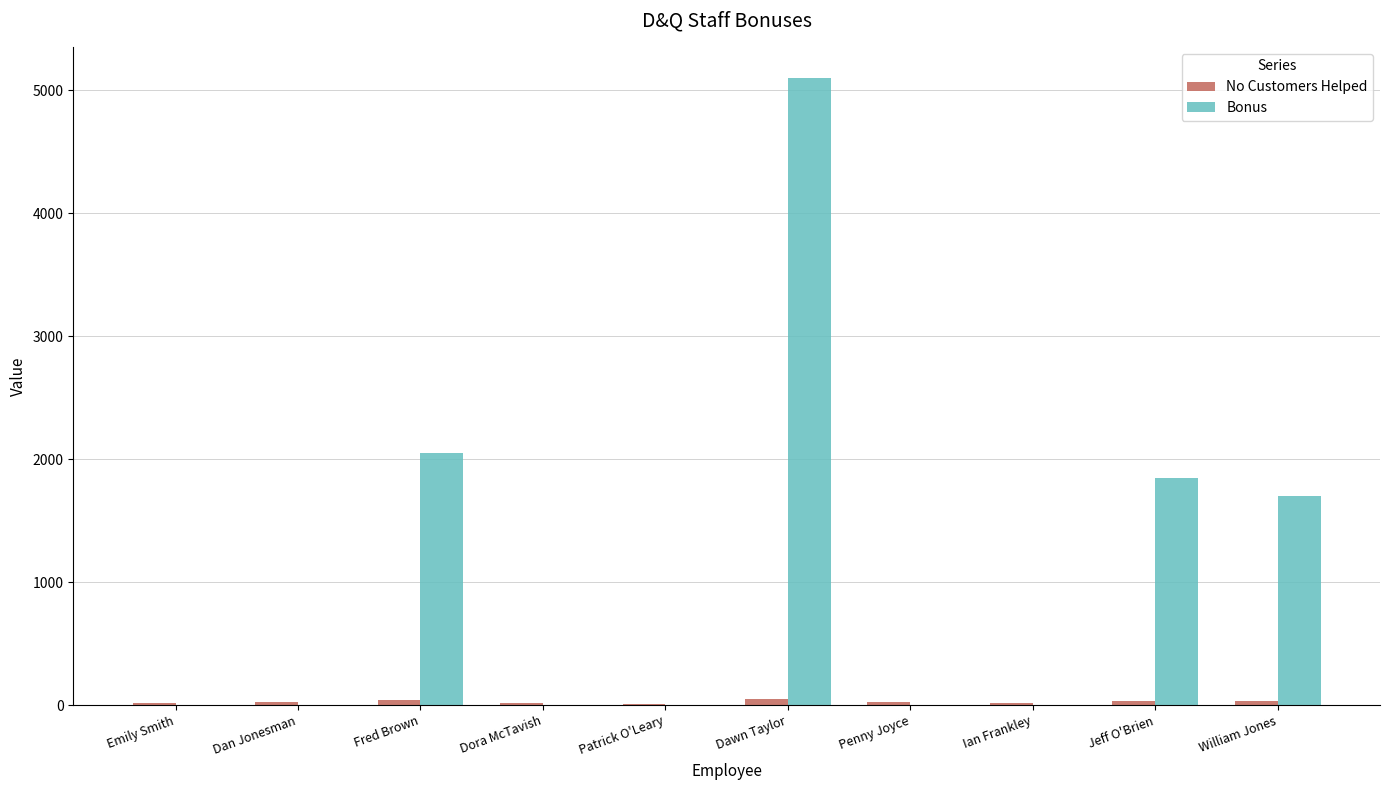

At which label is Bonus closest to 2550?

Fred Brown